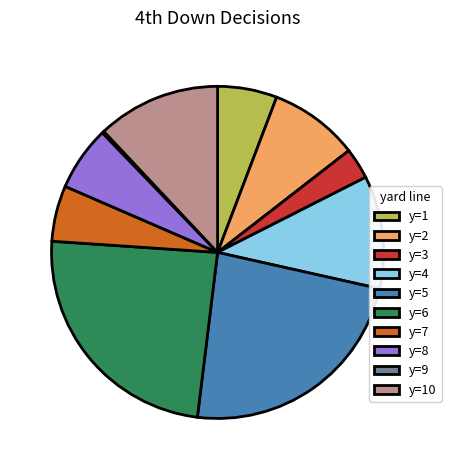

Is the sum of y=7 and y=5 greater than half?

No